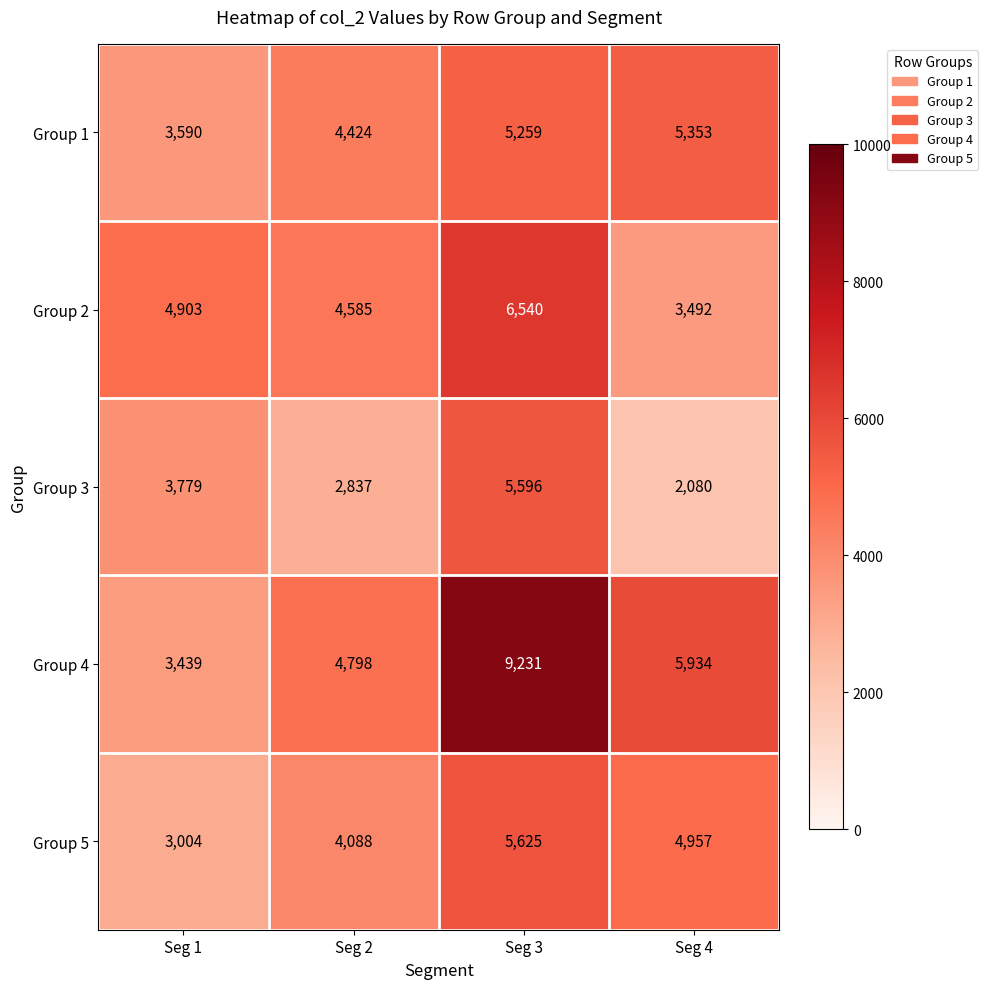

What is the difference between the second highest and minimum values in the Group 4 series?

2495